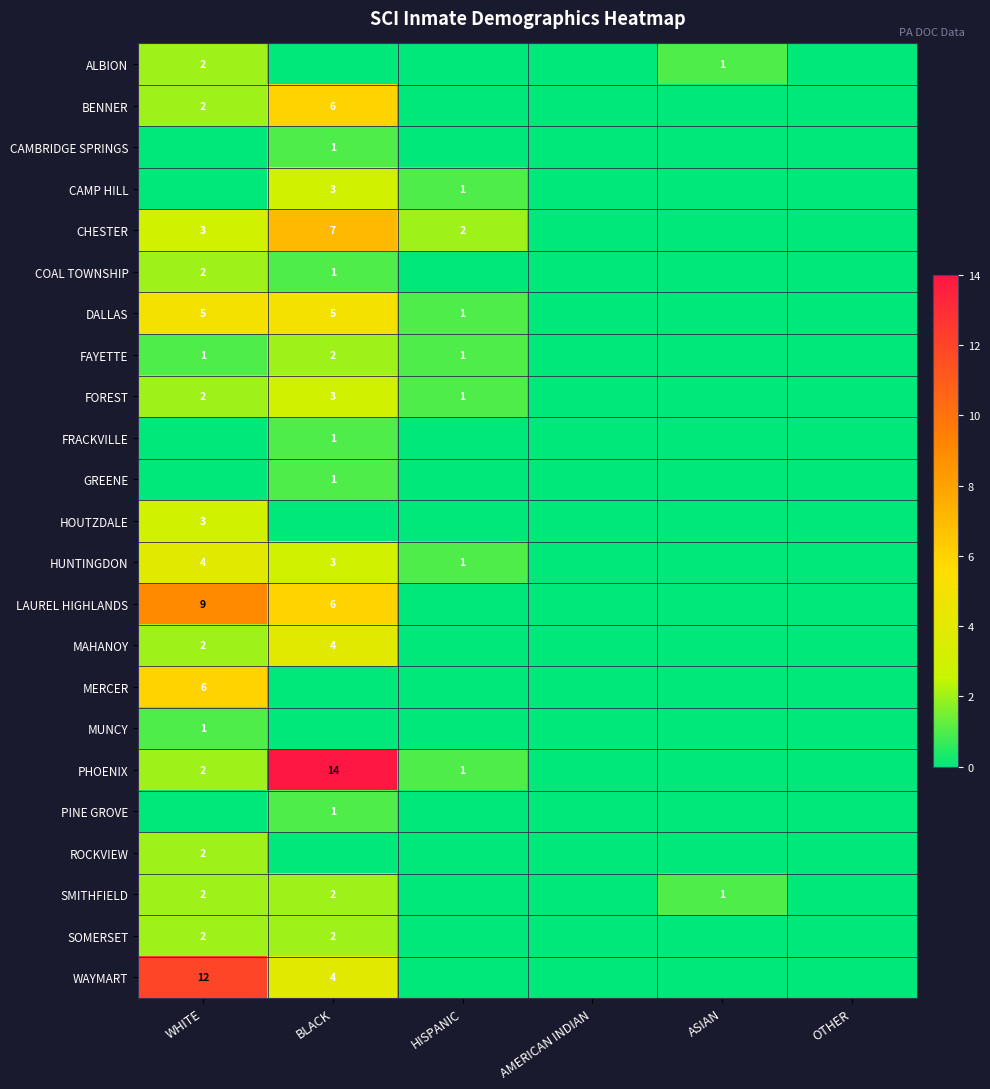

The DALLAS series shows 2 at HISPANIC. True or false?

False